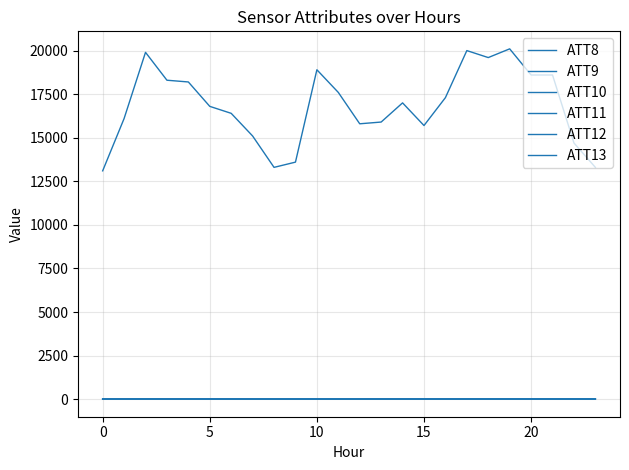

Does the chart display data point markers on the line(s)?

No